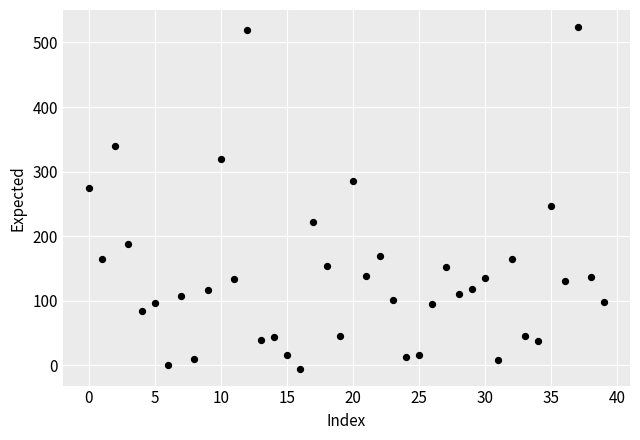

What is the range of Y values (max minus min)?

528.8